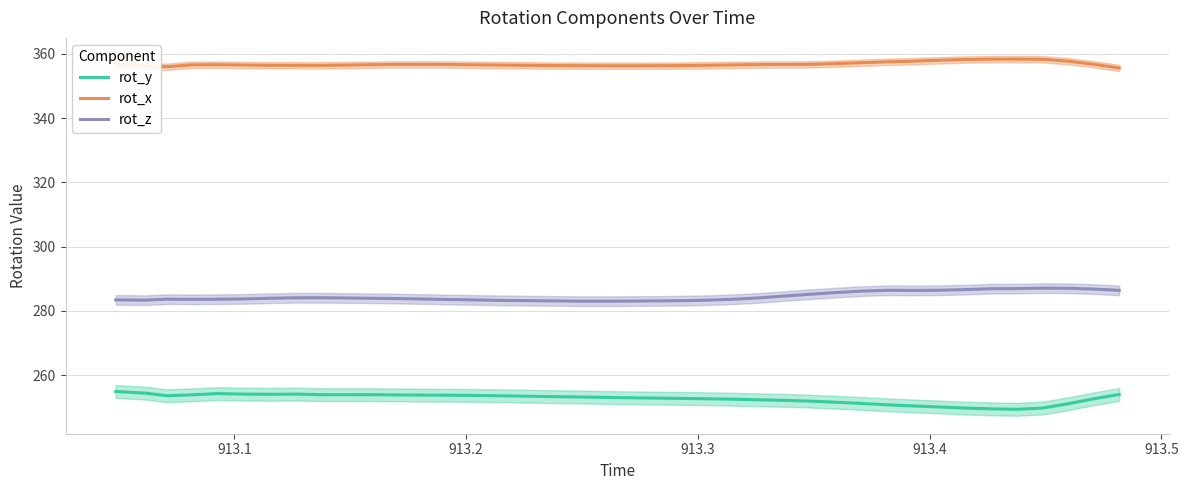

What is the highest value of the rot_z series?

287.1